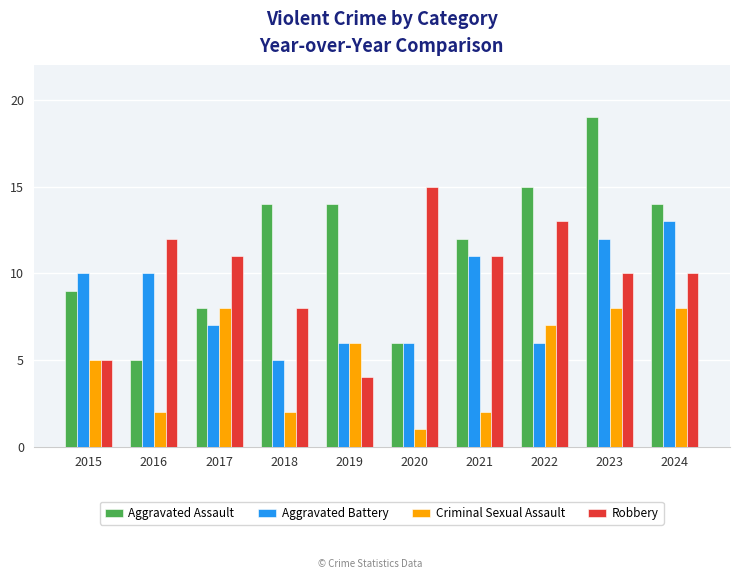

What is the spread (max minus min) of values at 2023?

11